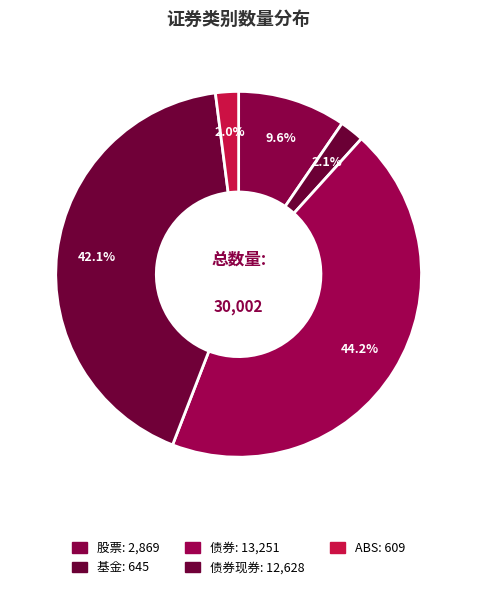

Count the number of slices in the pie.

5